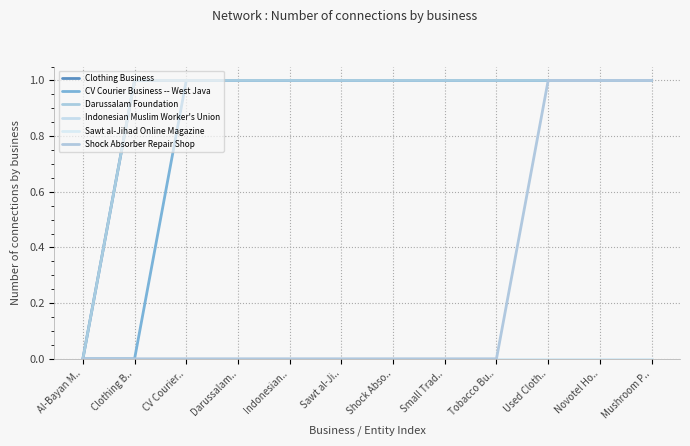

Which series has the widest spread of values?

Clothing Business